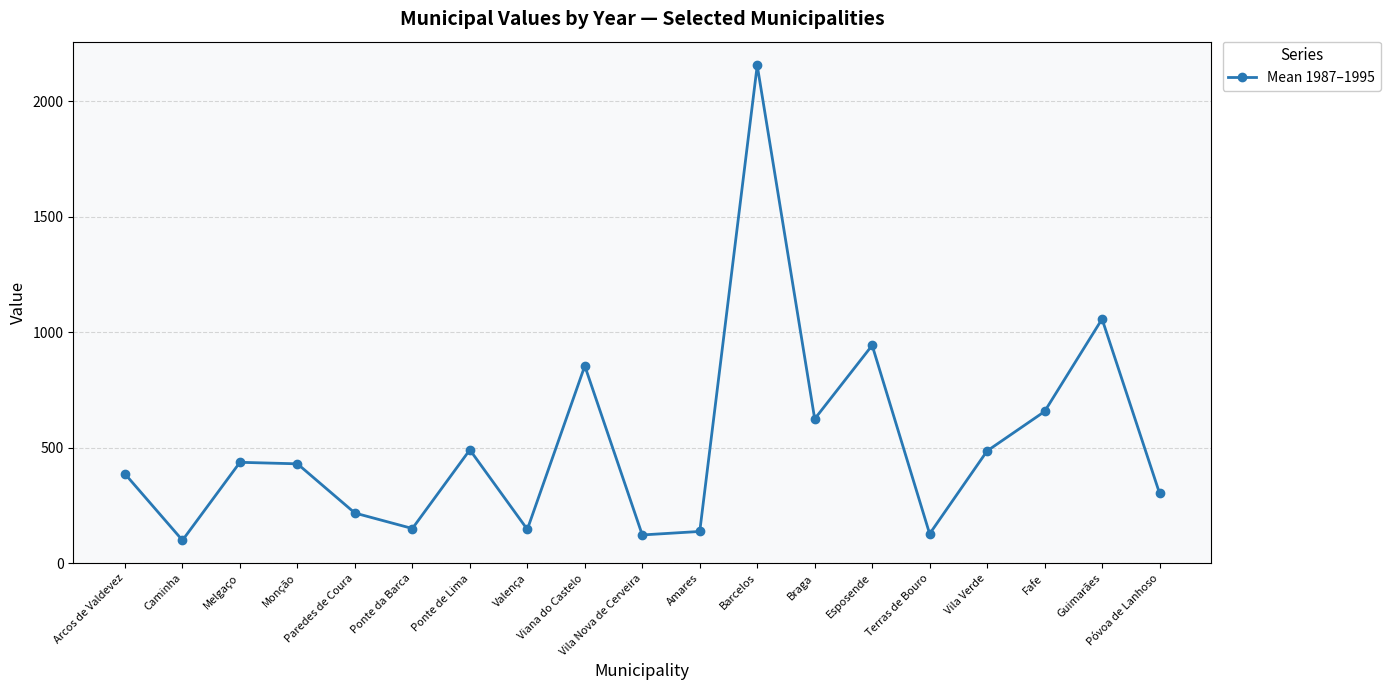

What is the difference between the maximum and minimum values?

2055.4